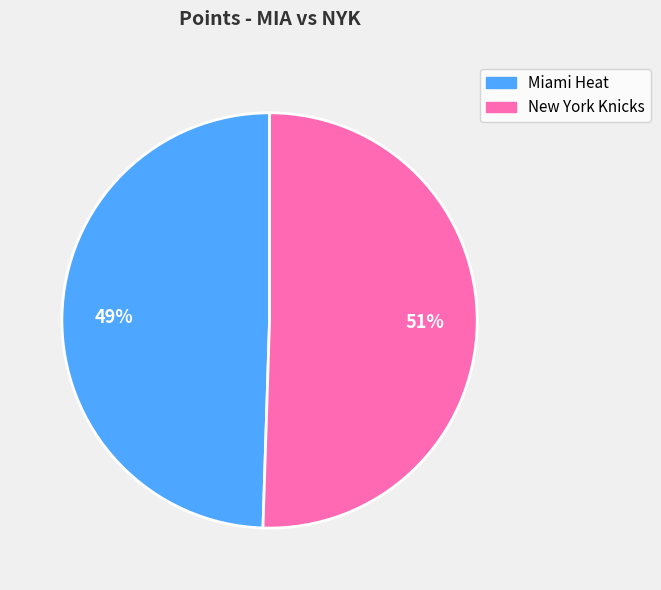

Combined, do New York Knicks and Miami Heat account for over 50%?

Yes